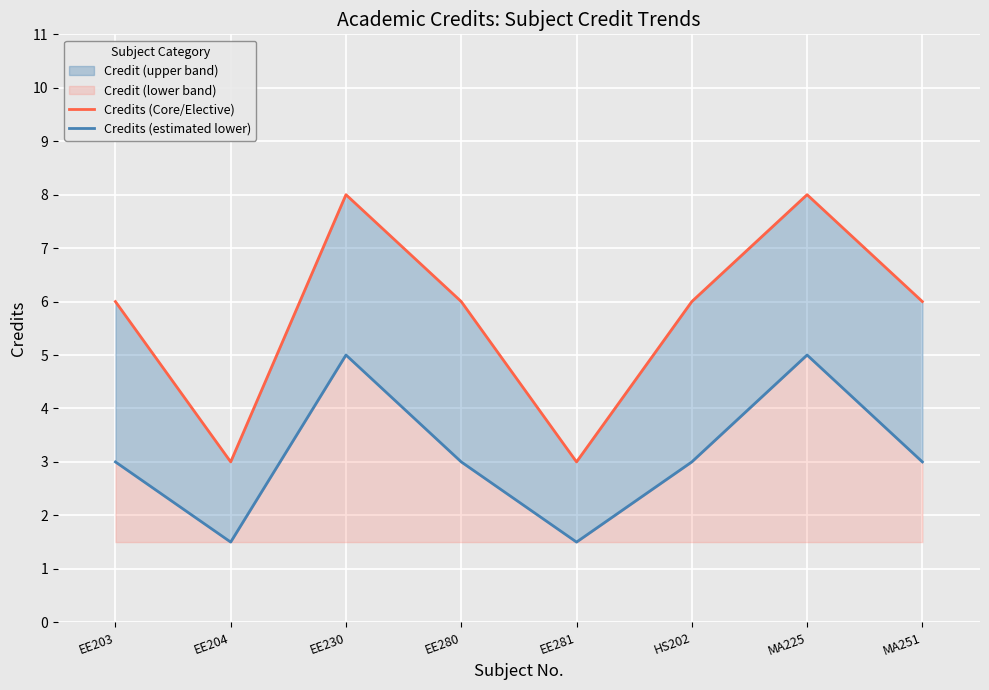

At which label does Credits (estimated lower) first exceed 3?

EE230